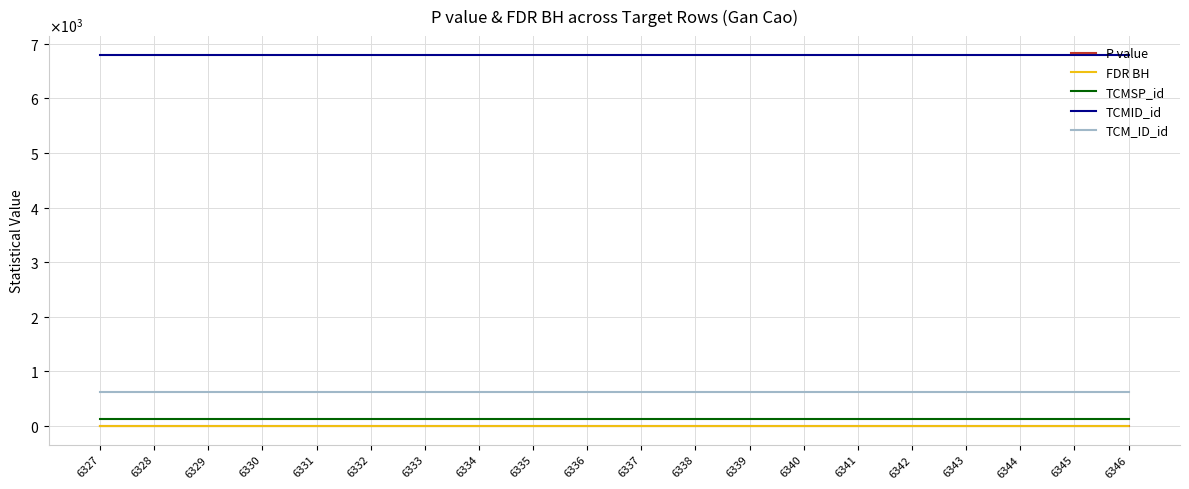

At how many categories does at least one series exceed 6571?

20